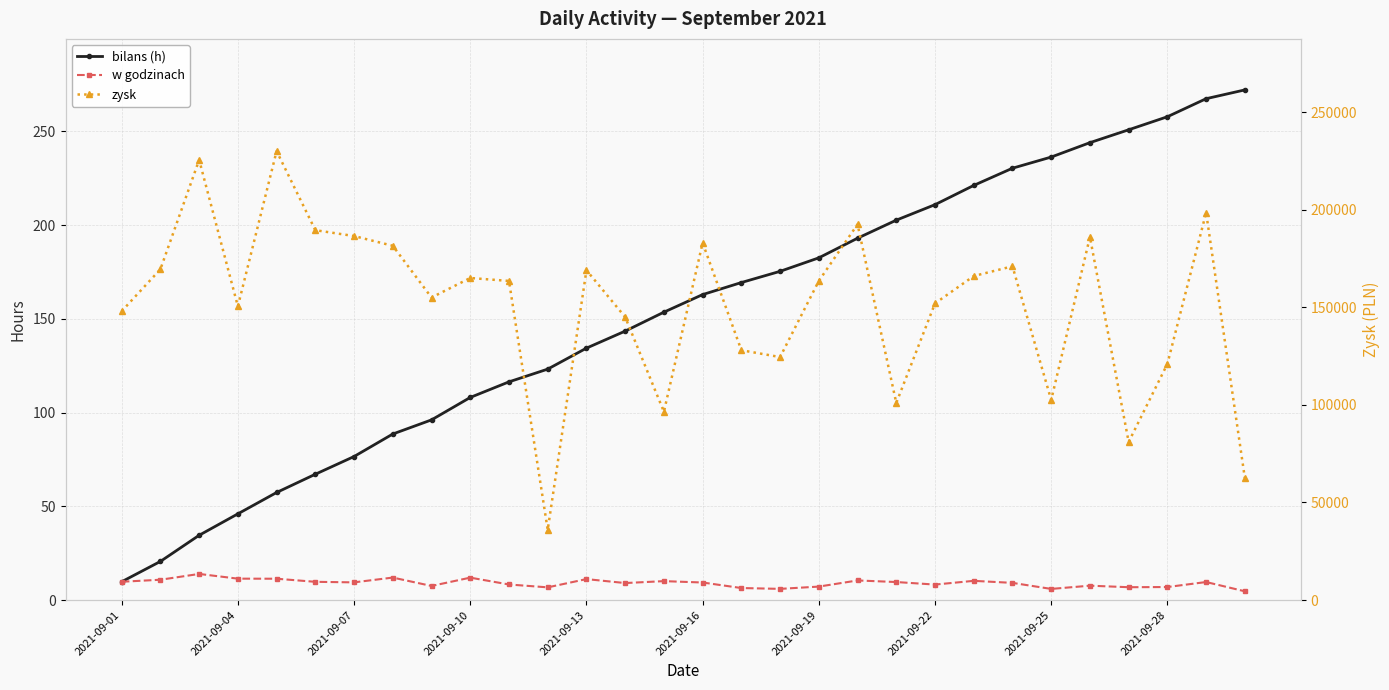

True or false: zysk and w godzinach intersect in this chart.

False